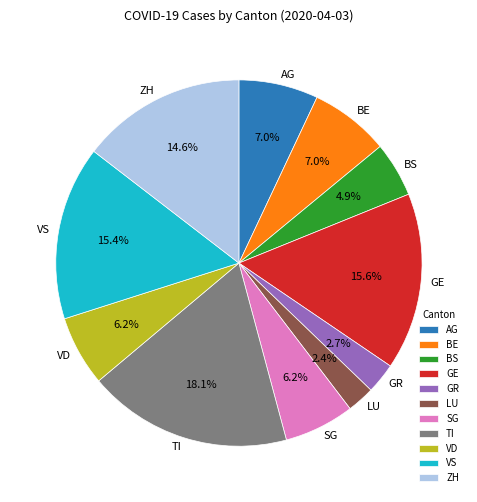

Which category has the biggest portion of the pie?

TI